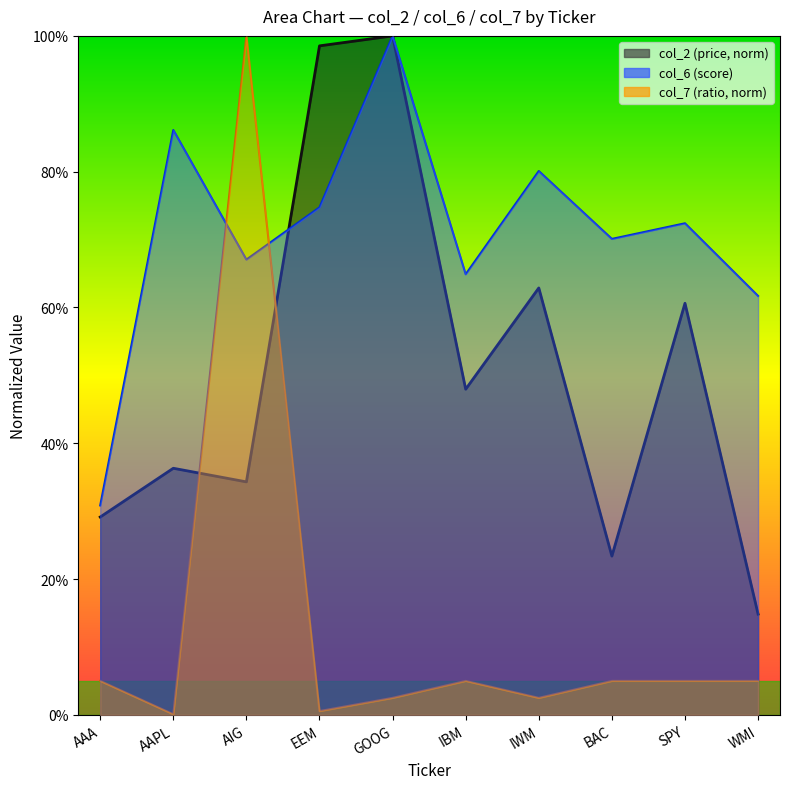

What position from the left is AAA?

1